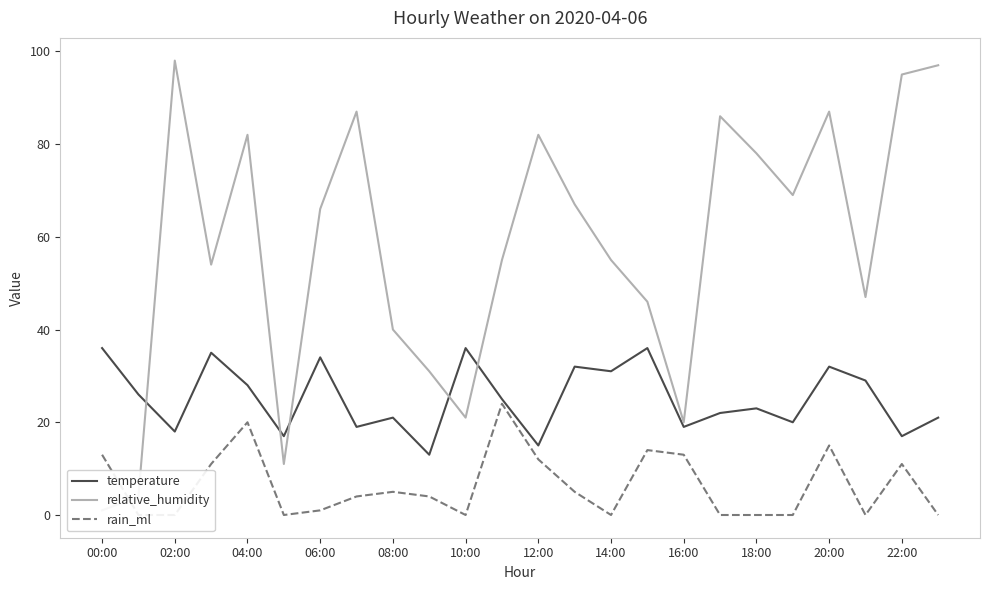

How many lines are shown in the chart?

3